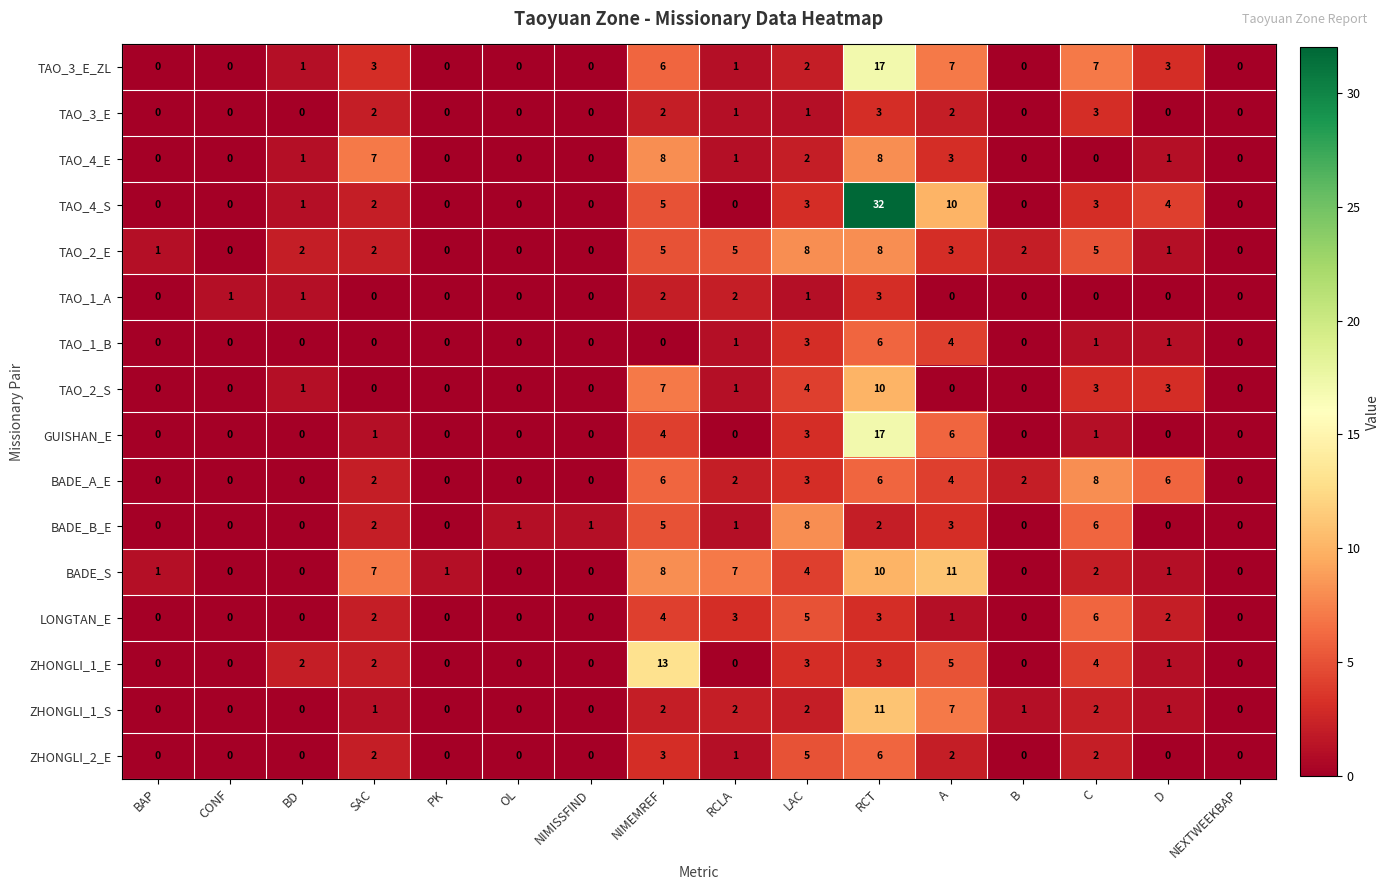

What is the approximate value of ZHONGLI_1_E at C, to the nearest 5?

5